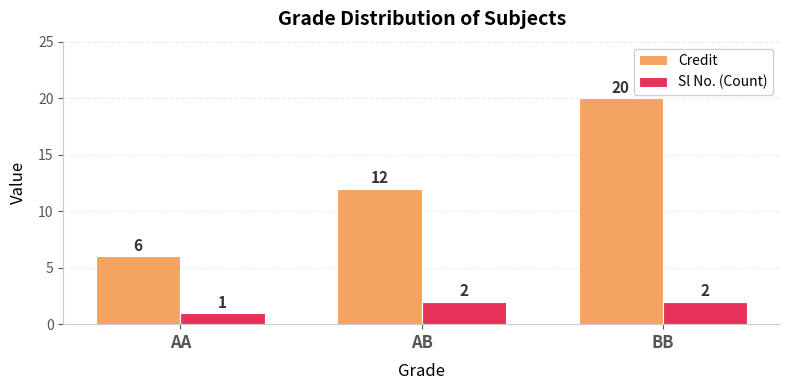

Between AA and AB, which series saw the biggest shift?

Credit